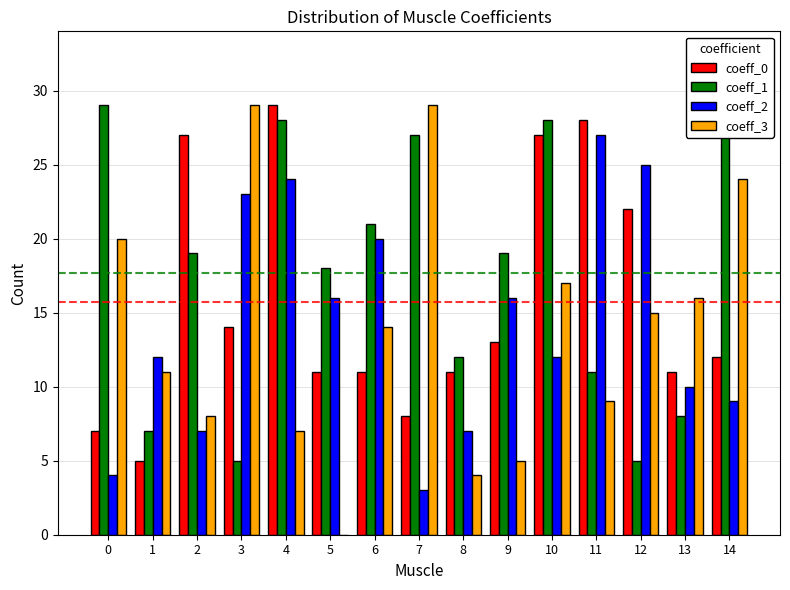

What is the sum of all coeff_1 values?

265